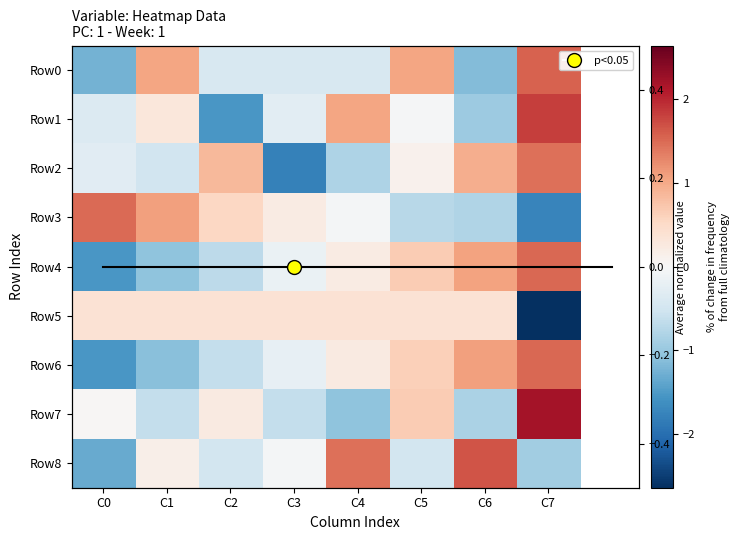

Reading right to left, list all the values displayed in this chart.

Row0: 1.6	-1.1	1.0	-0.4	-0.4	-0.4	1.0	-1.2
Row1: 1.8	-1.0	-0.0	1.0	-0.3	-1.5	0.3	-0.4
Row2: 1.5	1.0	0.1	-0.8	-1.8	0.9	-0.5	-0.3
Row3: -1.8	-0.8	-0.7	-0.1	0.2	0.5	1.1	1.5
Row4: 1.5	1.1	0.7	0.2	-0.2	-0.7	-1.1	-1.5
Row5: -2.6	0.4	0.4	0.4	0.4	0.4	0.4	0.4
Row6: 1.5	1.1	0.6	0.2	-0.2	-0.6	-1.1	-1.5
Row7: 2.2	-0.8	0.7	-1.1	-0.6	0.2	-0.6	0.0
Row8: -0.9	1.7	-0.5	1.4	-0.1	-0.5	0.2	-1.3